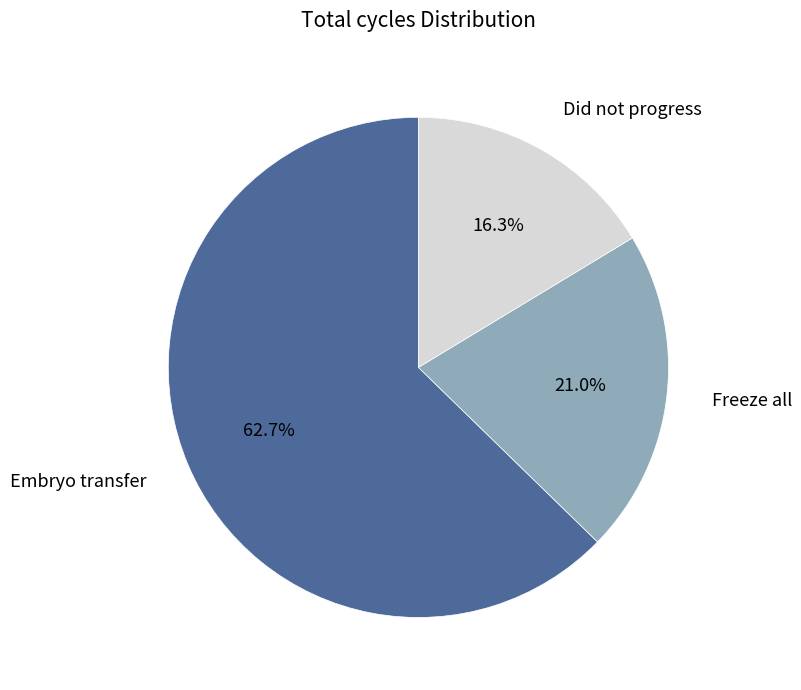

Is it true that Freeze all is 21% of the pie?

True